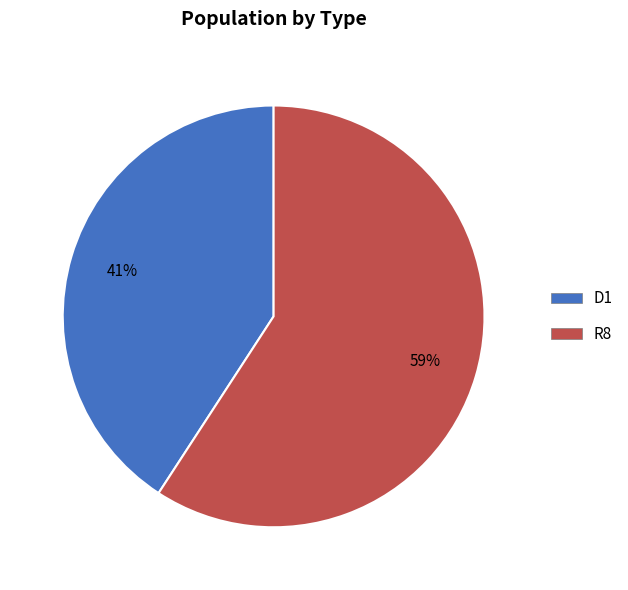

How many slices are in this pie chart?

2